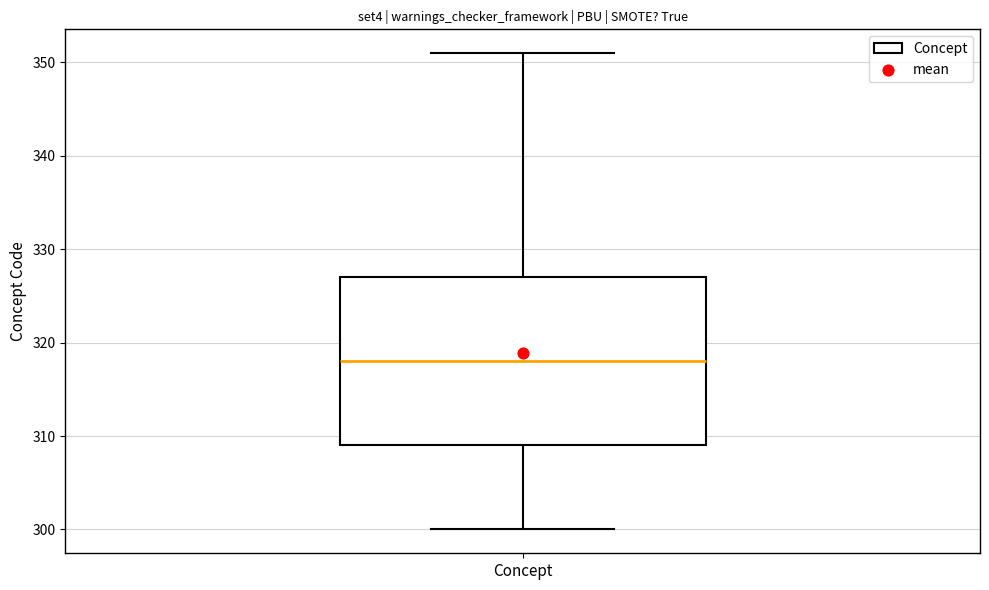

Where is the lower edge of the box for Concept on the y-axis? The values are not printed on the chart, so give them approximately, as read against the axis.

309